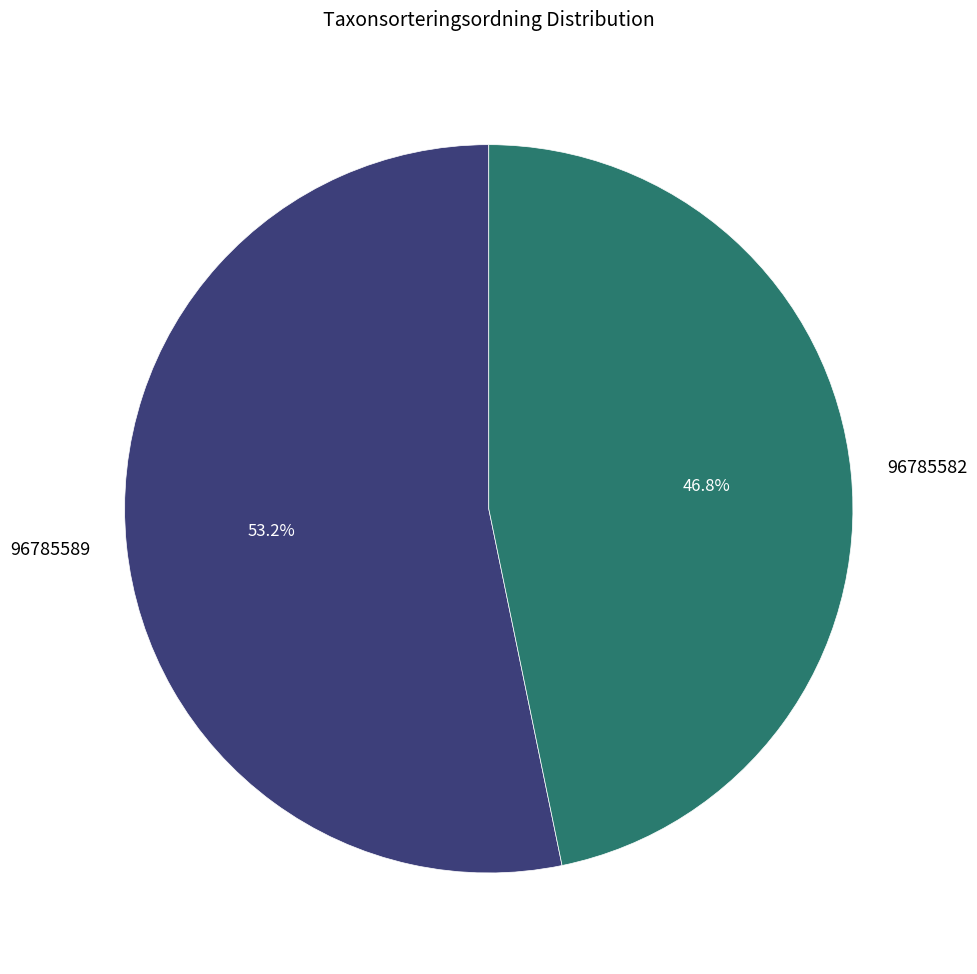

To the nearest percent, what is the combined percentage of 96785589 and 96785582?

100%